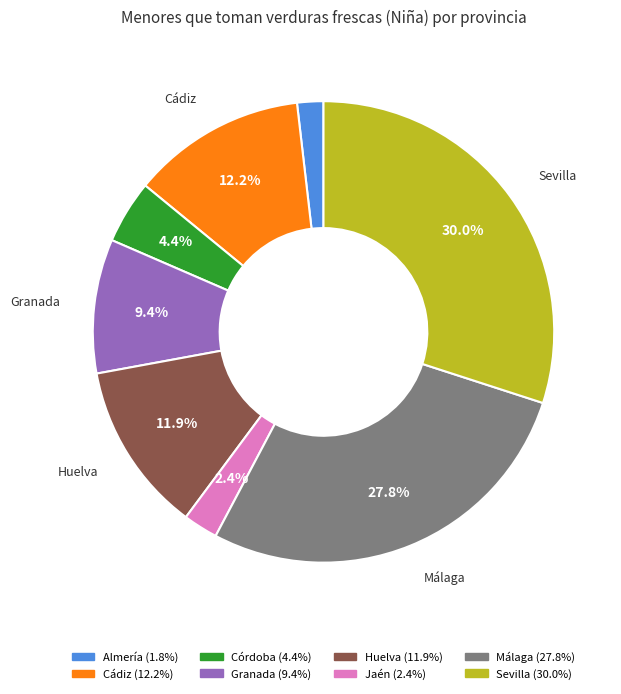

Does any single category account for the majority?

No